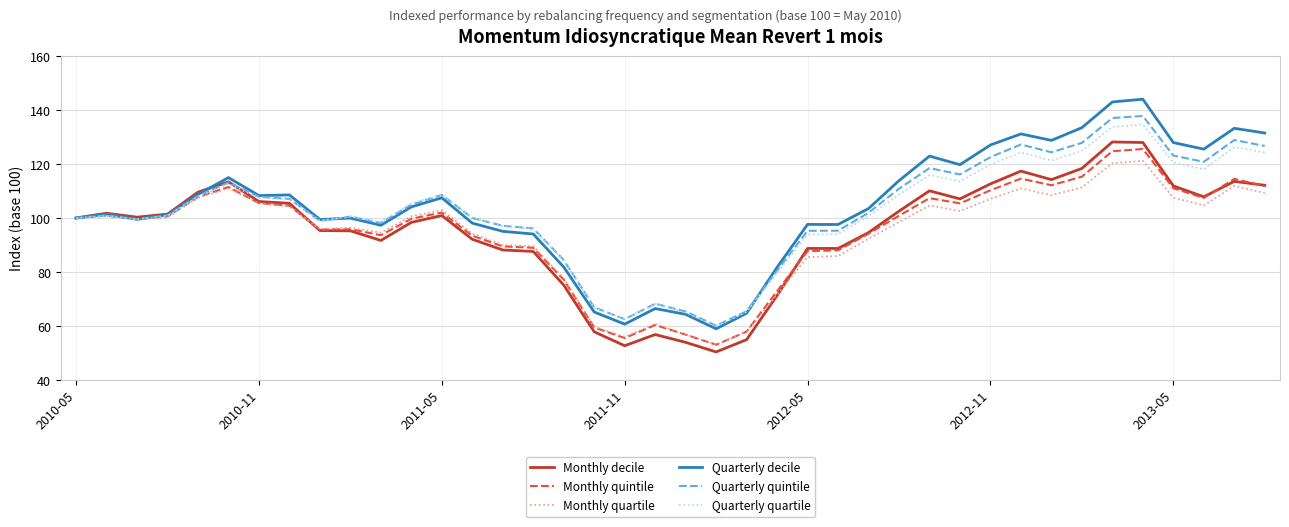

Which series has the widest spread of values?

Quarterly decile